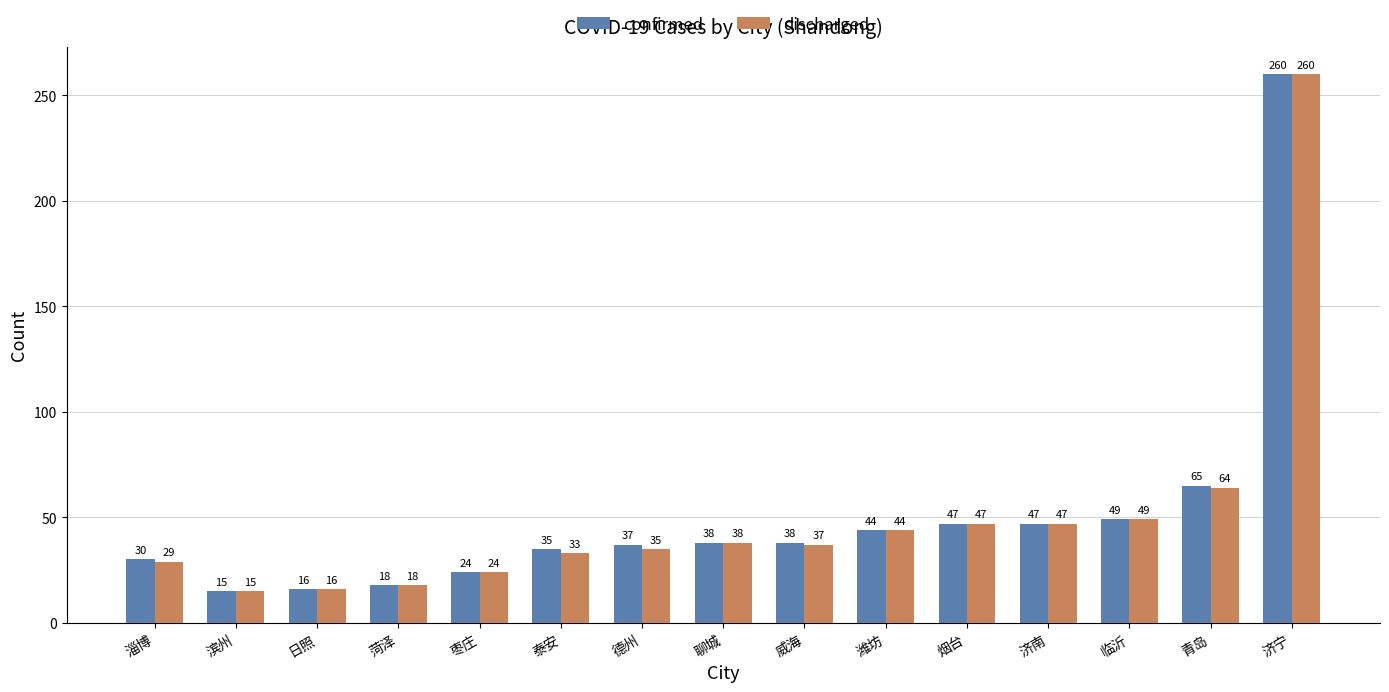

At how many categories does at least one series exceed 48?

3